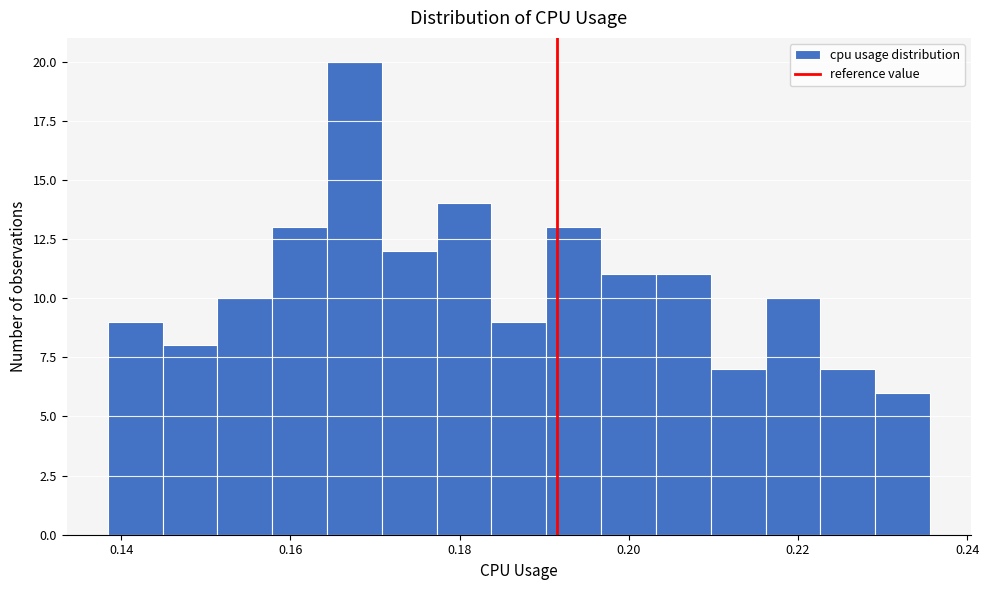

Read against the x-axis, roughly where is the centre of the tallest bar?

0.168